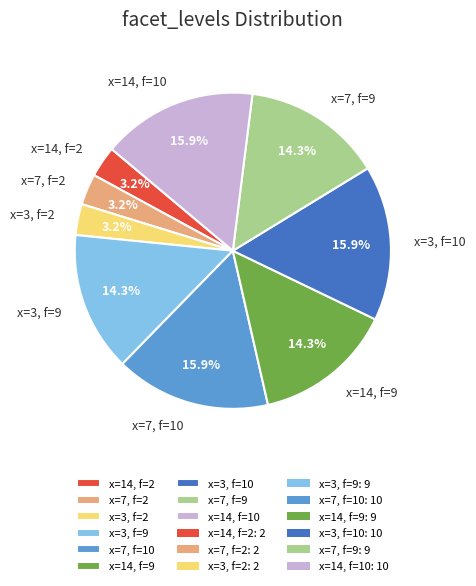

How many segments does this pie chart have?

9